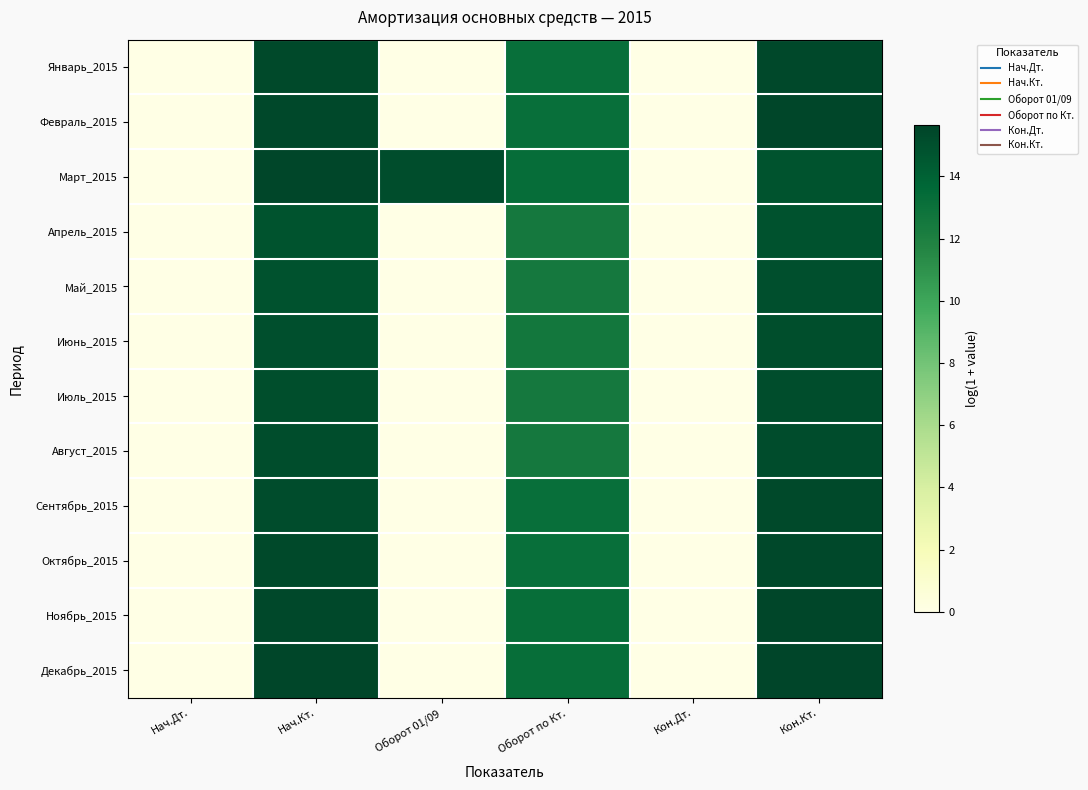

Between Нач.Дт. and Оборот 01/09, which is larger?

Нач.Дт.